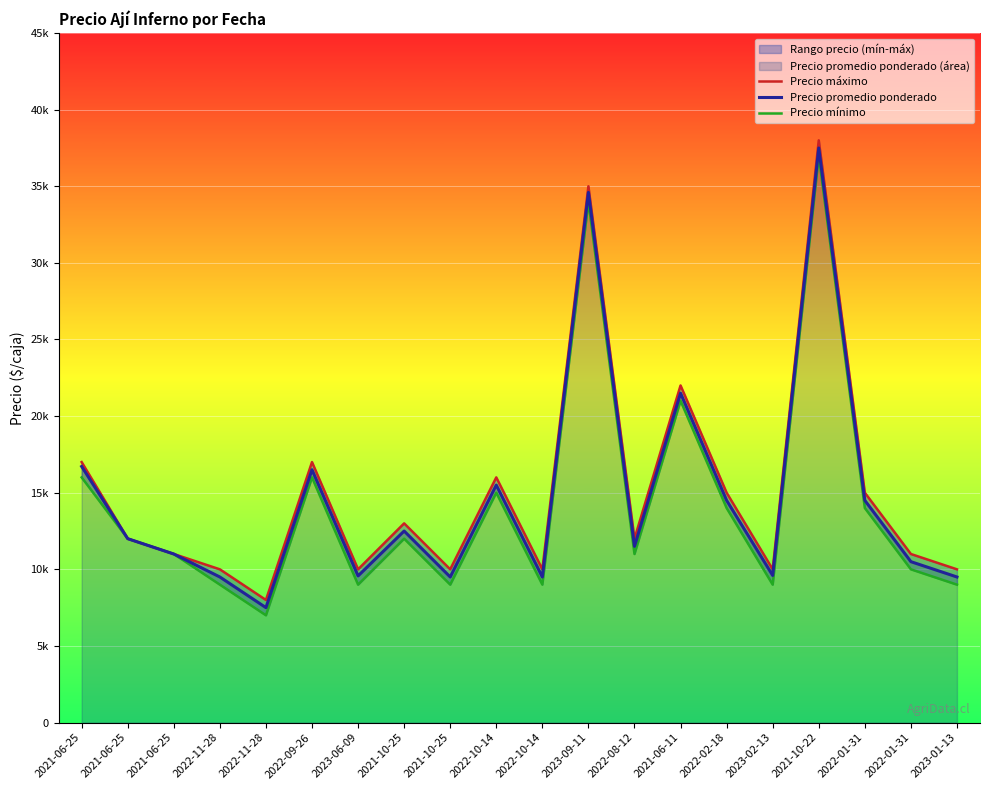

List the series in order of their overall mean, highest first.

Precio máximo, Precio promedio ponderado, Precio mínimo